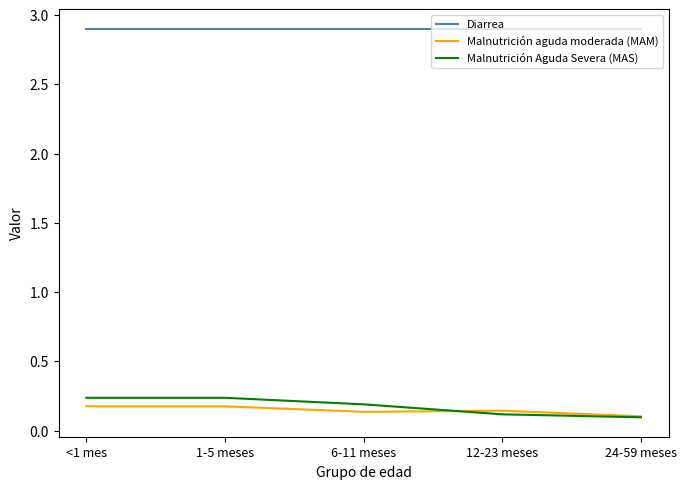

What is the difference between the highest and lowest values at 24-59 meses?

2.8